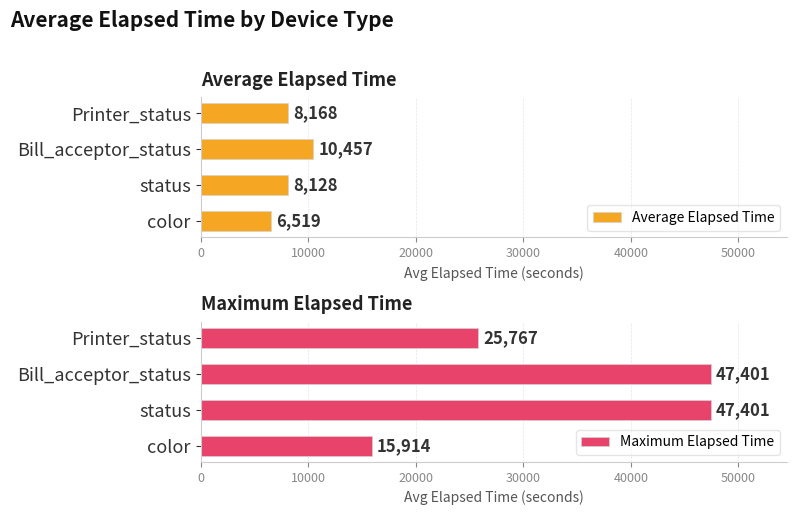

Rank the categories by Average Elapsed Time value from highest to lowest.

Bill_acceptor_status, Printer_status, status, color